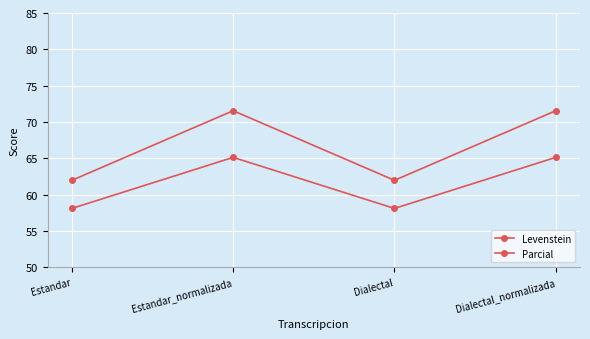

At which label does Parcial reach its peak?

Estandar_normalizada